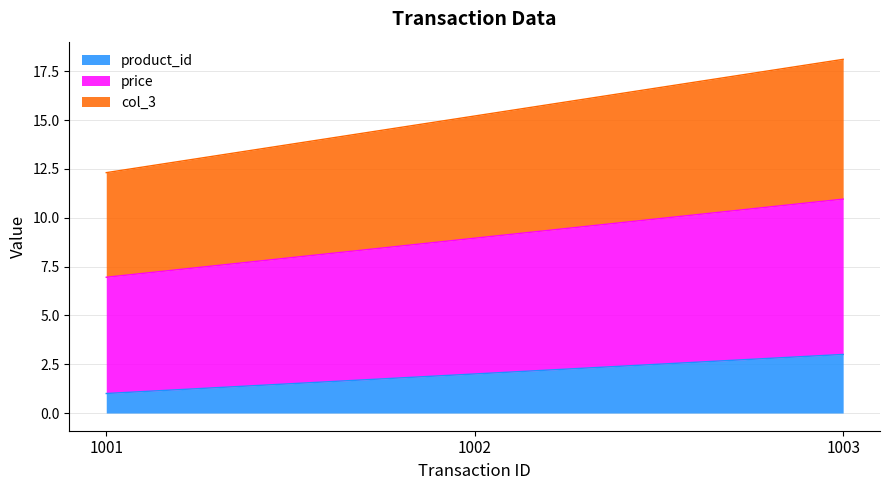

Count the number of data series in this chart.

3